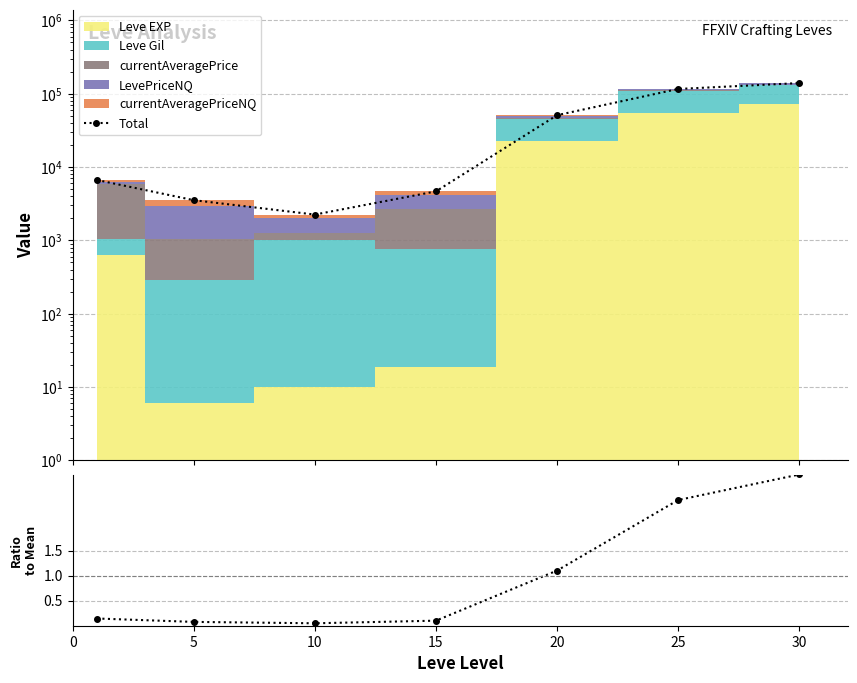

Is it true that Total equals 11785.2 at 20?

False